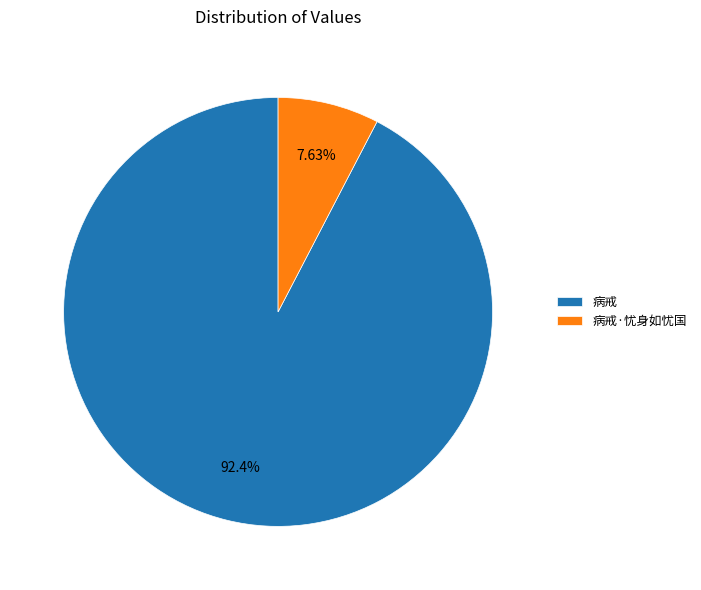

To the nearest percent, what portion does 病戒·忧身如忧国 represent?

8%